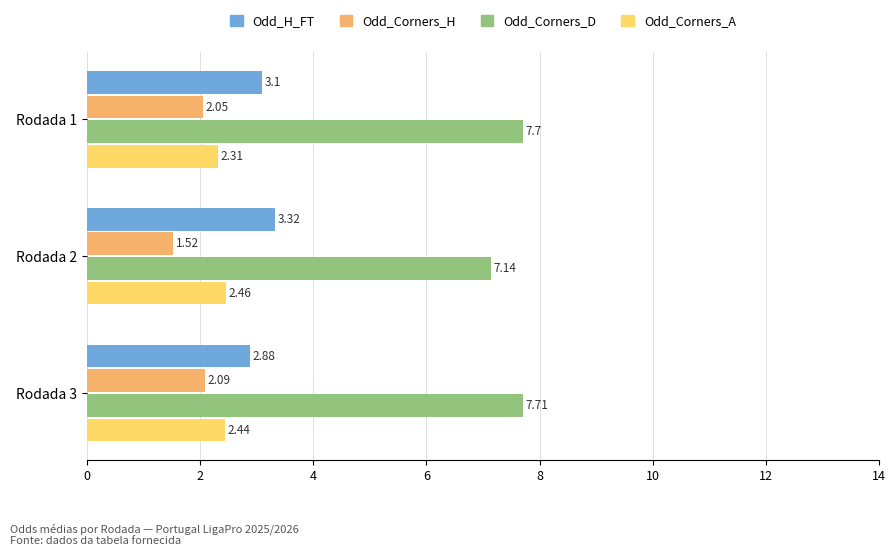

List the series in order of their peak value, highest first.

Odd_Corners_D, Odd_H_FT, Odd_Corners_A, Odd_Corners_H